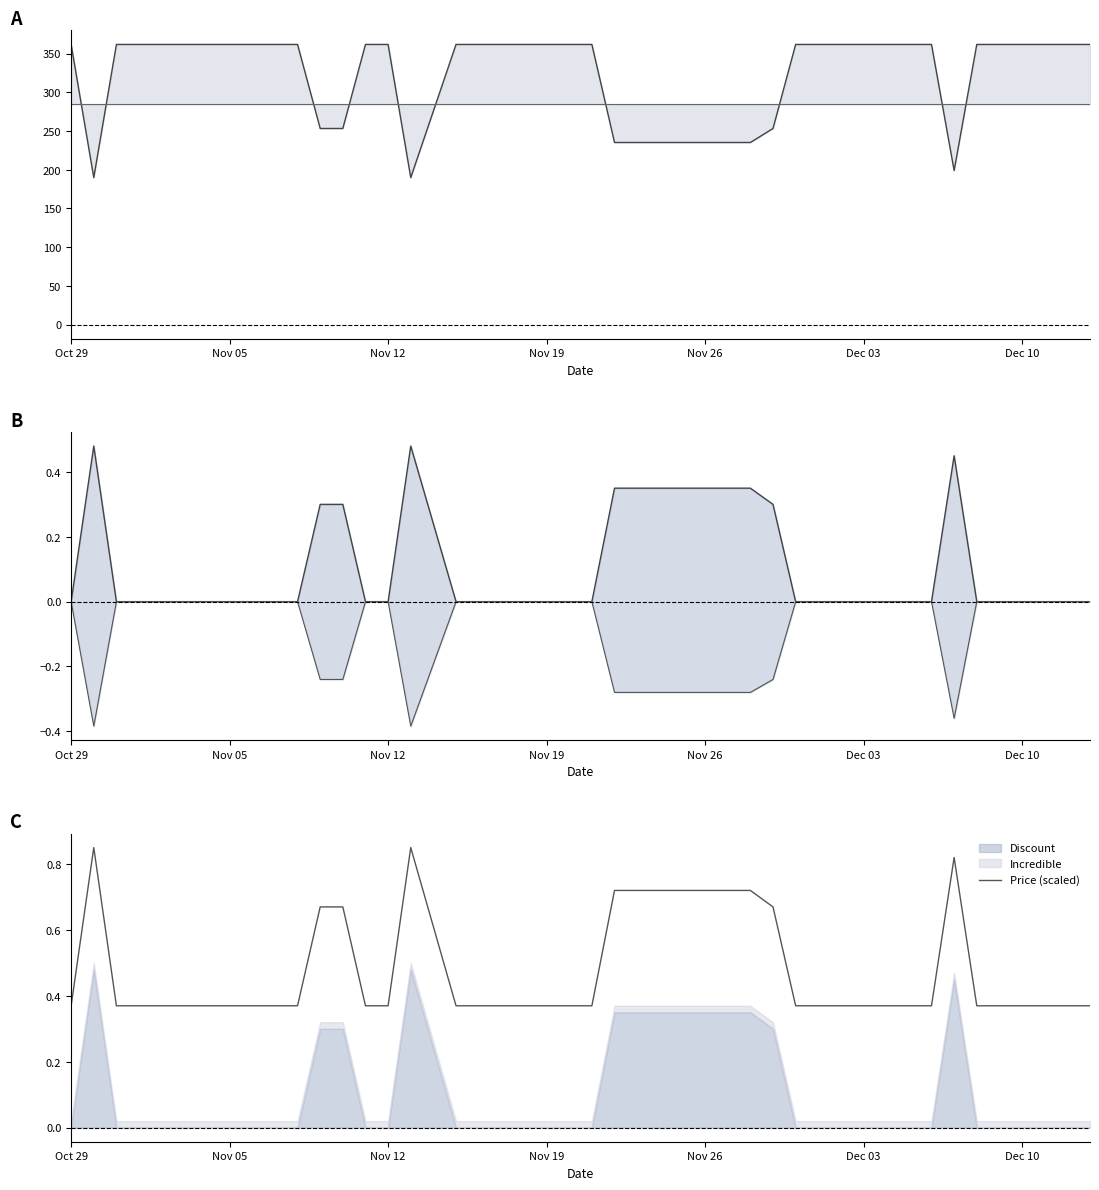

Which series has the largest range (max minus min)?

Price